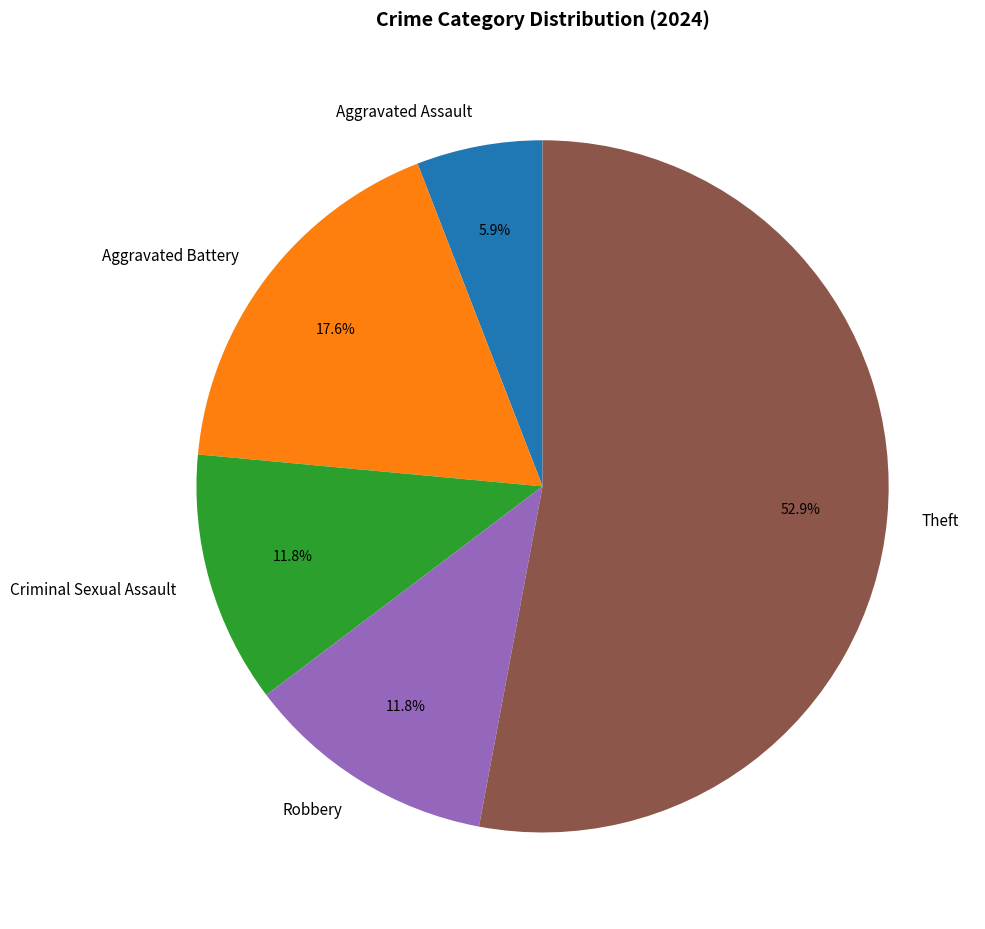

Does any single category account for the majority?

Yes